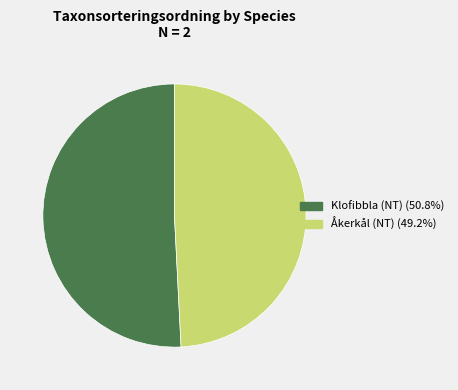

Rank the categories by value from highest to lowest.

Klofibbla (NT), Åkerkål (NT)